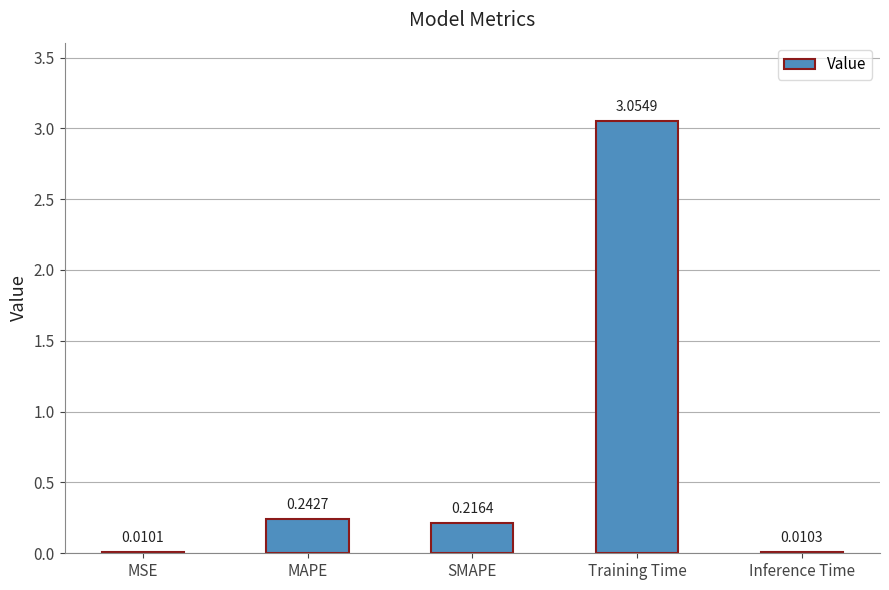

At which category does the chart reach its peak across all series?

Training Time